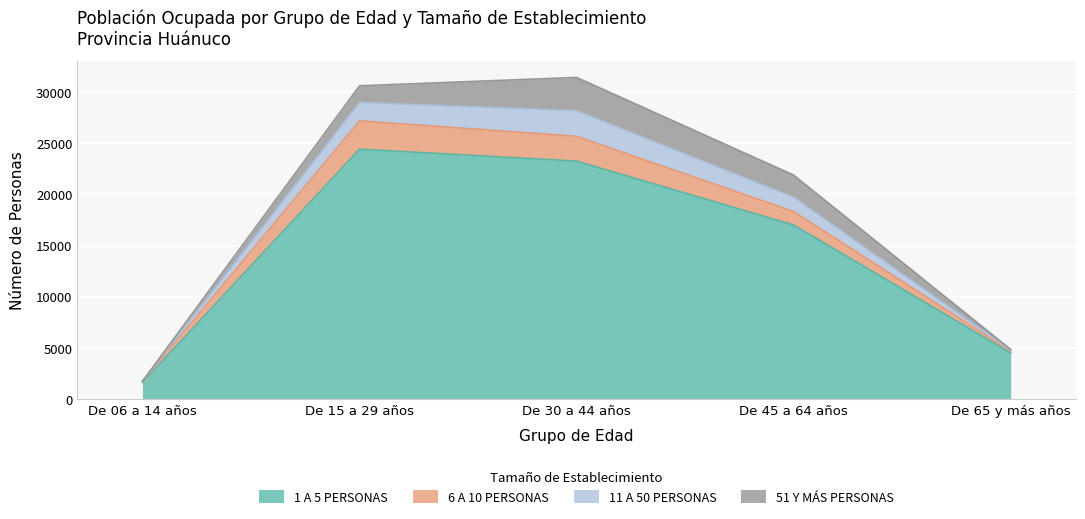

What is the approximate value of 1 A 5 PERSONAS at De 06 a 14 años, to the nearest 100?

1600